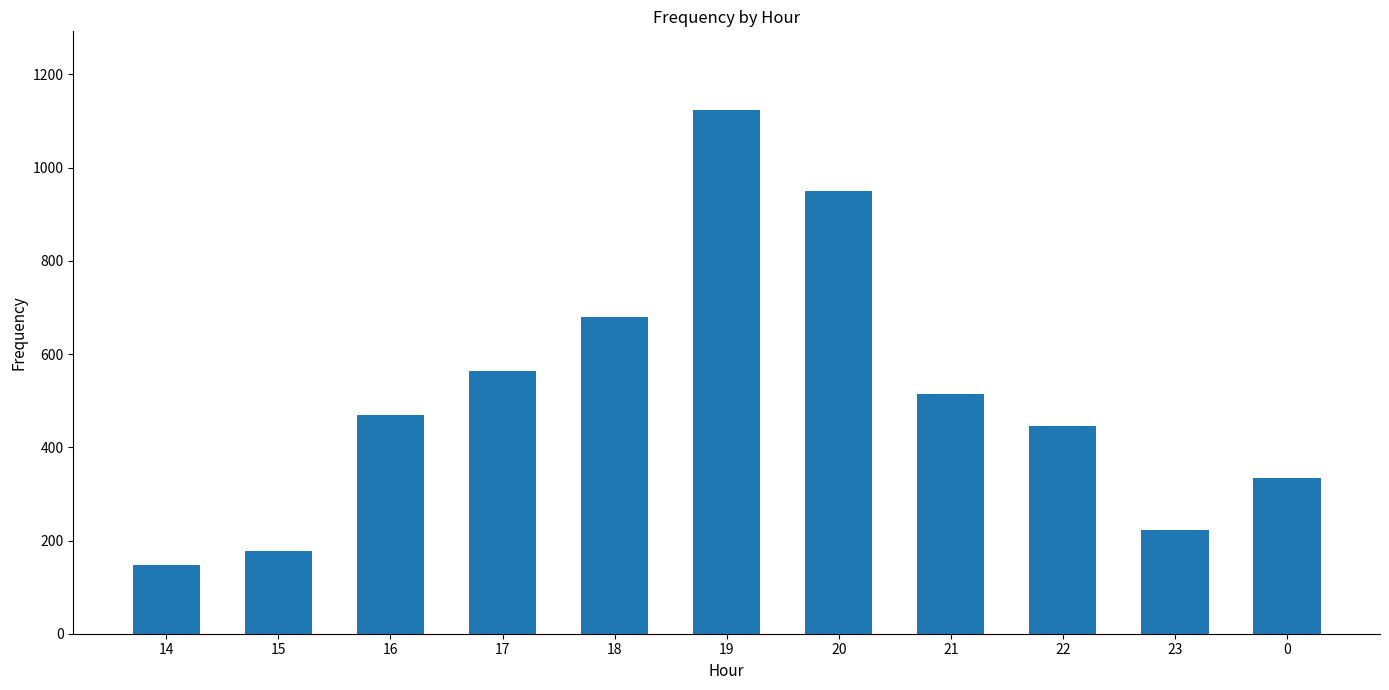

Read the value at 14.

147